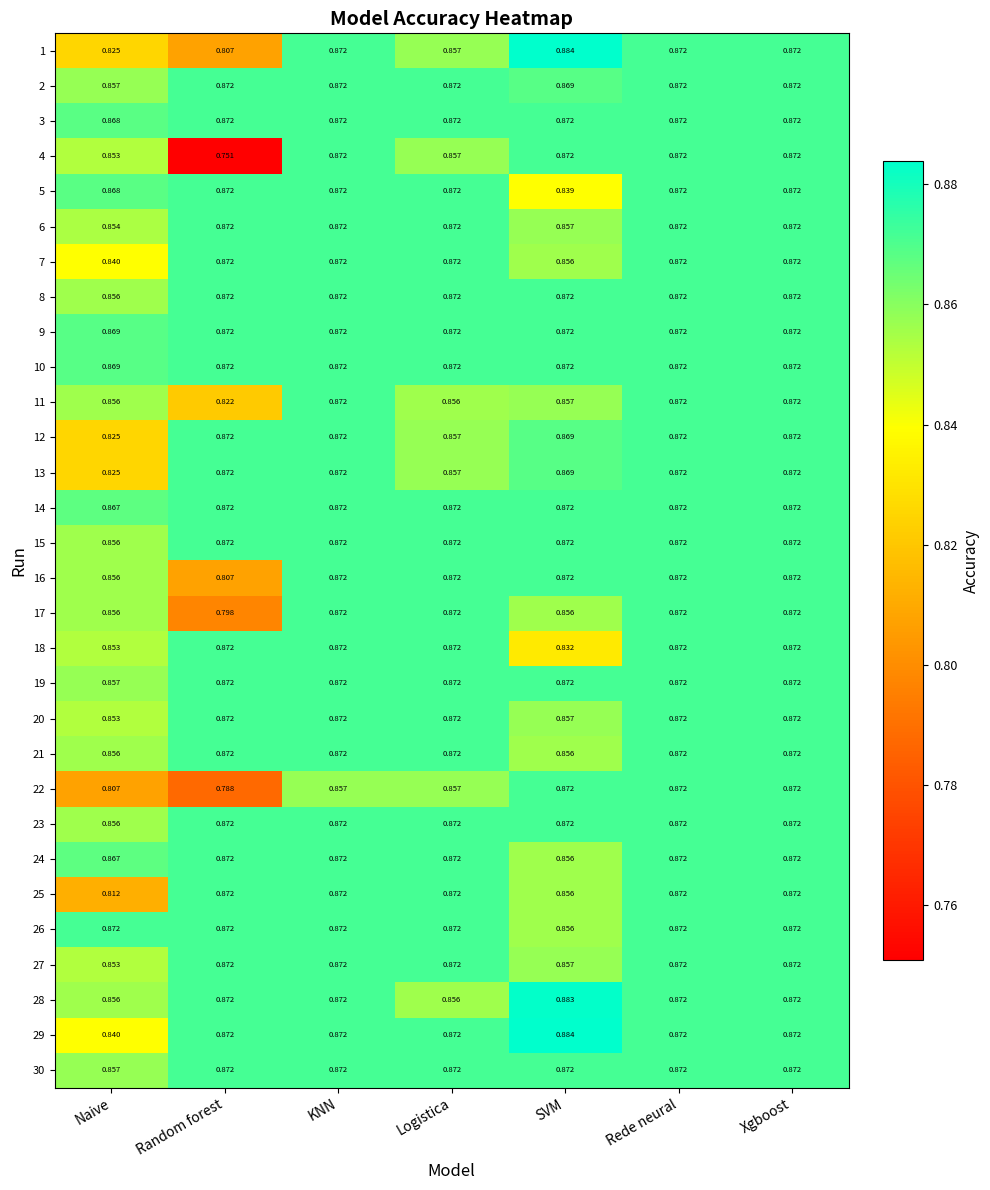

At which category does the chart reach its peak across all series?

SVM